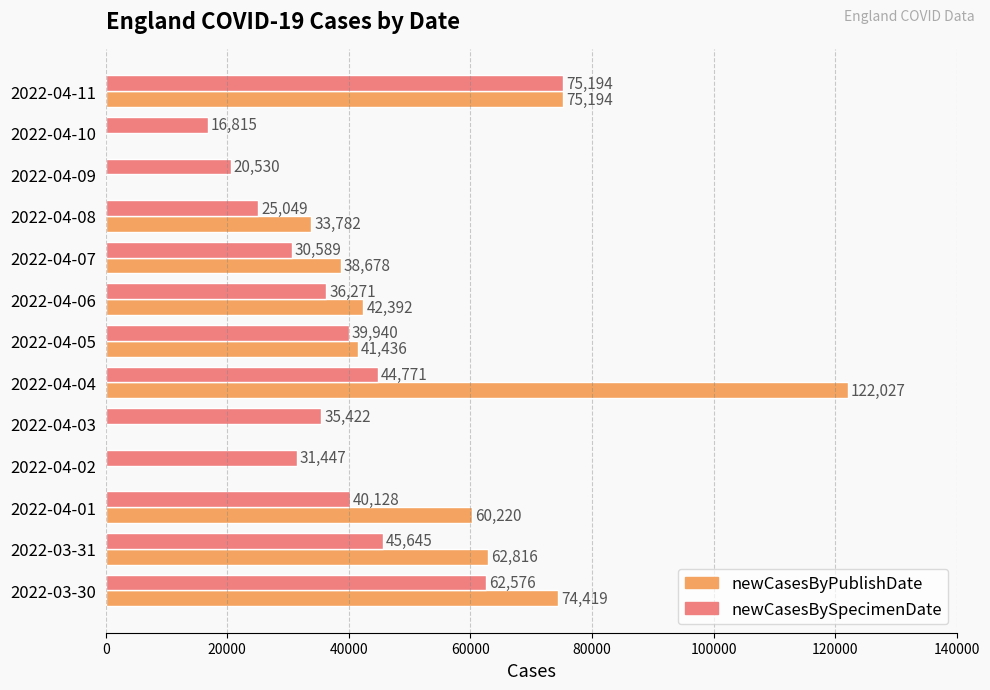

The value of newCasesByPublishDate at 2022-04-08 is 33782. True or false?

True